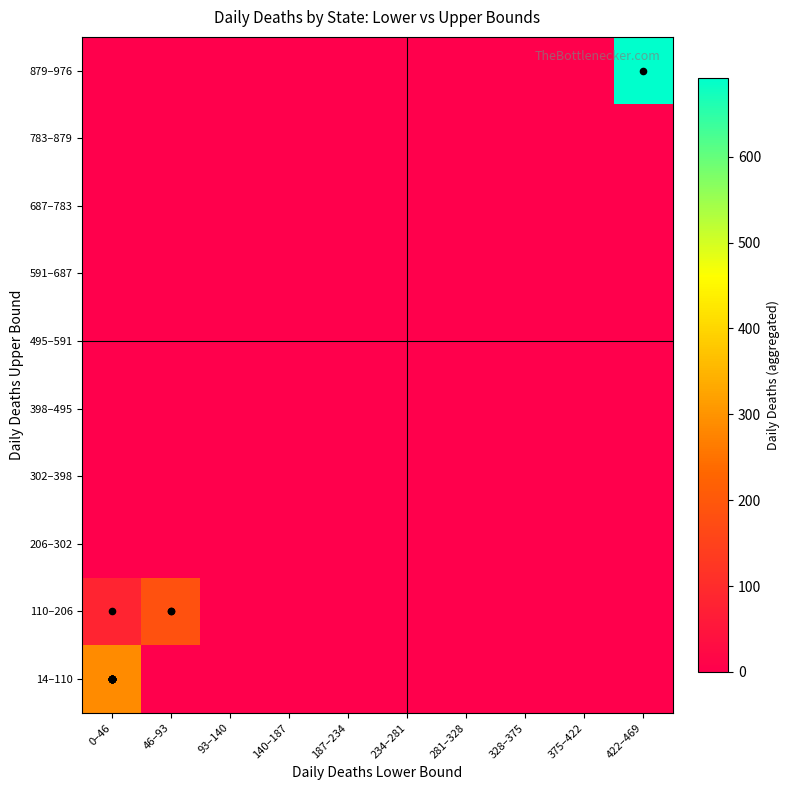

At which category is the sum across all series the highest?

422–469